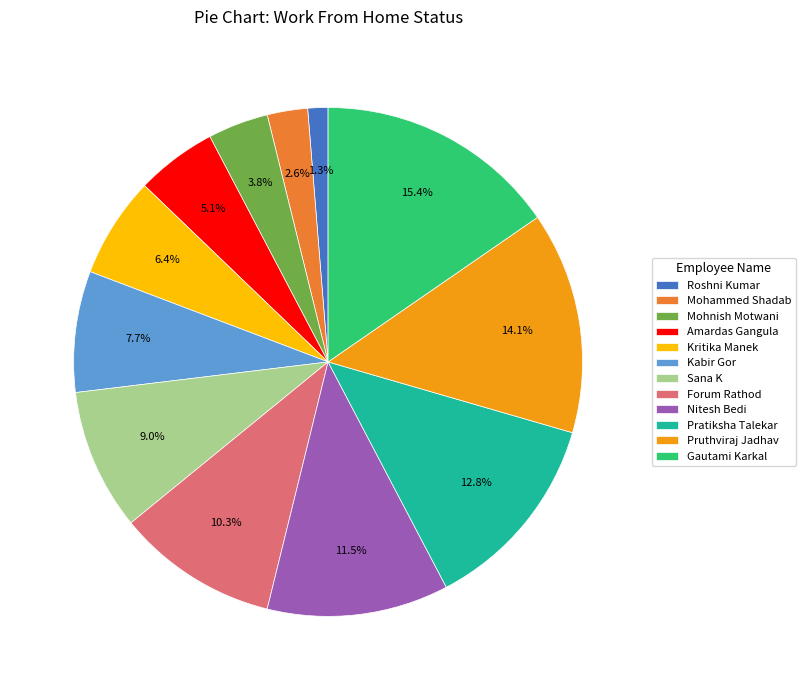

Which slice is the smallest?

Roshni Kumar